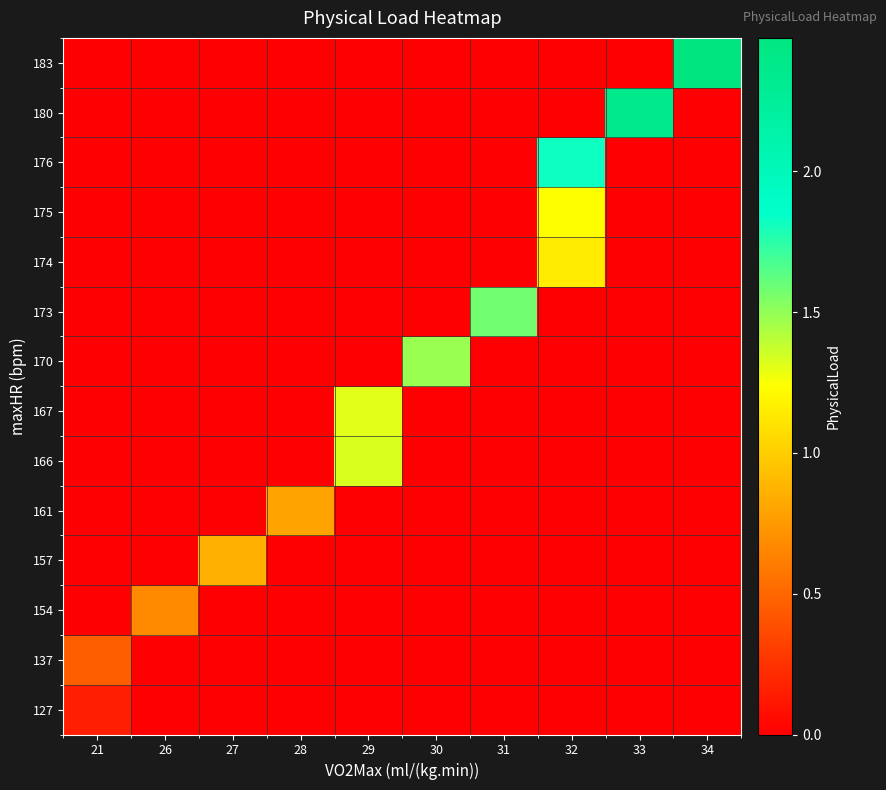

Reading left to right, what are all the values shown in this chart?

127: 21=0.2	26=0.0	27=0.0	28=0.0	29=0.0	30=0.0	31=0.0	32=0.0	33=0.0	34=0.0
137: 21=0.5	26=0.0	27=0.0	28=0.0	29=0.0	30=0.0	31=0.0	32=0.0	33=0.0	34=0.0
154: 21=0.0	26=0.7	27=0.0	28=0.0	29=0.0	30=0.0	31=0.0	32=0.0	33=0.0	34=0.0
157: 21=0.0	26=0.0	27=0.9	28=0.0	29=0.0	30=0.0	31=0.0	32=0.0	33=0.0	34=0.0
161: 21=0.0	26=0.0	27=0.0	28=0.8	29=0.0	30=0.0	31=0.0	32=0.0	33=0.0	34=0.0
166: 21=0.0	26=0.0	27=0.0	28=0.0	29=1.3	30=0.0	31=0.0	32=0.0	33=0.0	34=0.0
167: 21=0.0	26=0.0	27=0.0	28=0.0	29=1.3	30=0.0	31=0.0	32=0.0	33=0.0	34=0.0
170: 21=0.0	26=0.0	27=0.0	28=0.0	29=0.0	30=1.5	31=0.0	32=0.0	33=0.0	34=0.0
173: 21=0.0	26=0.0	27=0.0	28=0.0	29=0.0	30=0.0	31=1.6	32=0.0	33=0.0	34=0.0
174: 21=0.0	26=0.0	27=0.0	28=0.0	29=0.0	30=0.0	31=0.0	32=1.1	33=0.0	34=0.0
175: 21=0.0	26=0.0	27=0.0	28=0.0	29=0.0	30=0.0	31=0.0	32=1.2	33=0.0	34=0.0
176: 21=0.0	26=0.0	27=0.0	28=0.0	29=0.0	30=0.0	31=0.0	32=1.8	33=0.0	34=0.0
180: 21=0.0	26=0.0	27=0.0	28=0.0	29=0.0	30=0.0	31=0.0	32=0.0	33=2.4	34=0.0
183: 21=0.0	26=0.0	27=0.0	28=0.0	29=0.0	30=0.0	31=0.0	32=0.0	33=0.0	34=2.5